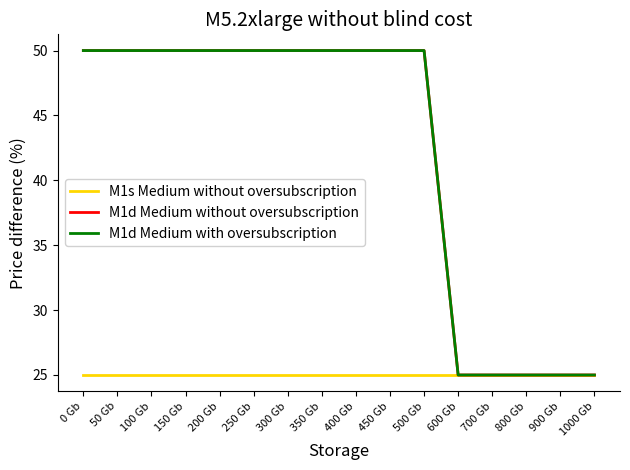

What is the highest value of the M1s Medium without oversubscription series?

25